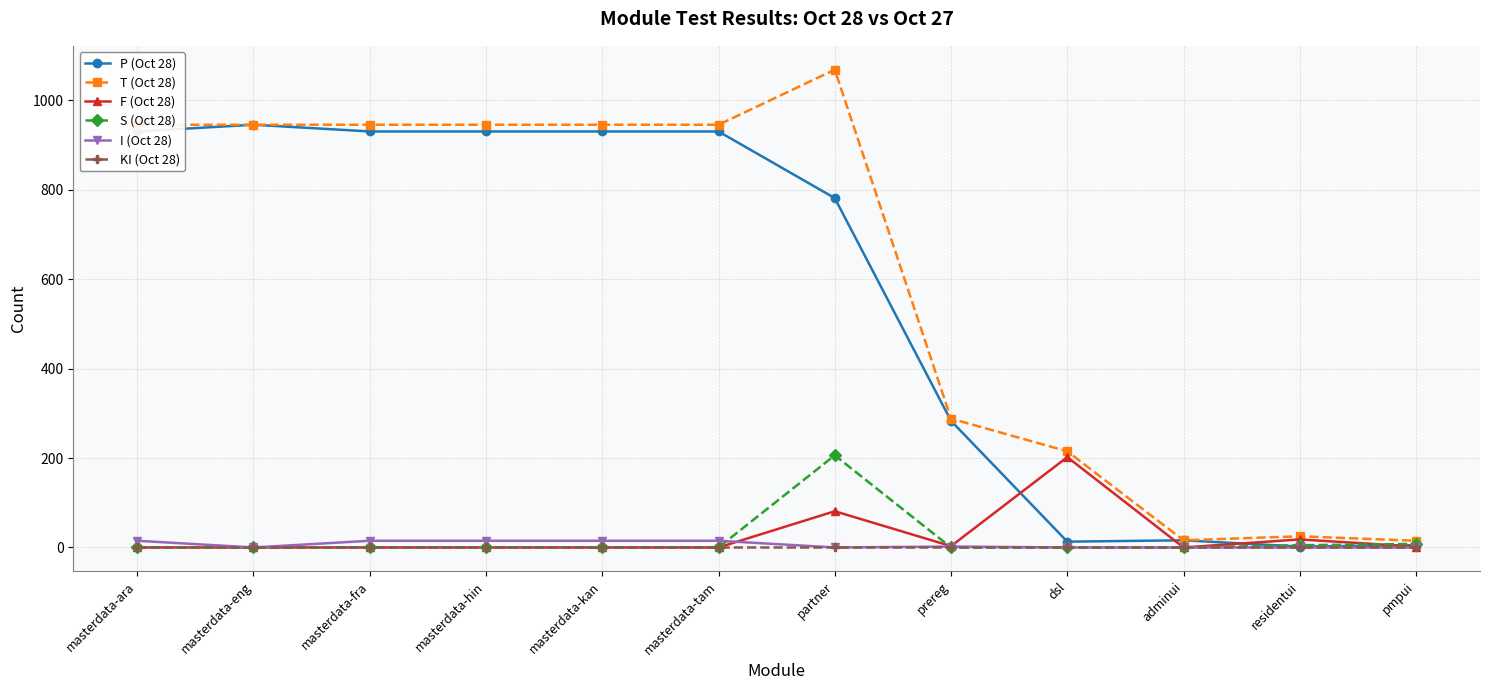

What is the sum of the S (Oct 28) values at masterdata-ara and pmpui?

8